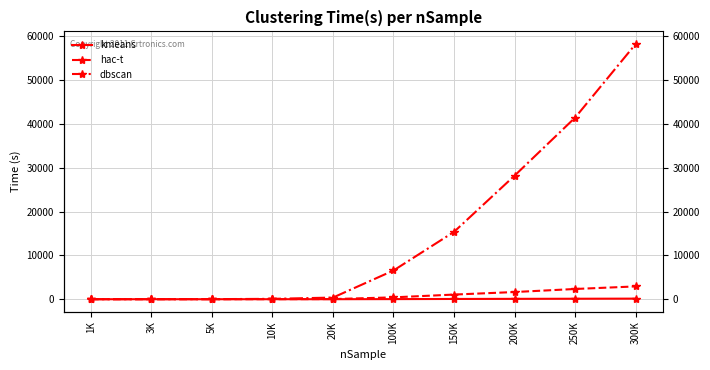

True or false: kmeans and hac-t cross at least once.

False